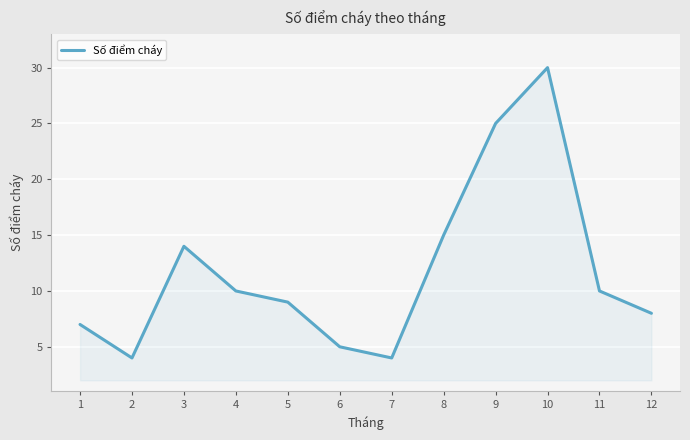

Is it true that the value at 11 is 7?

False